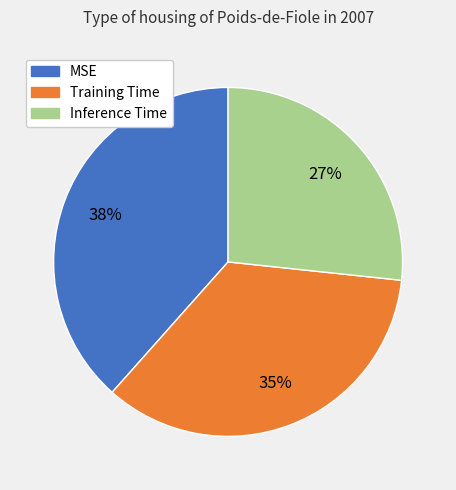

To the nearest percent, what is the average slice percentage?

33%